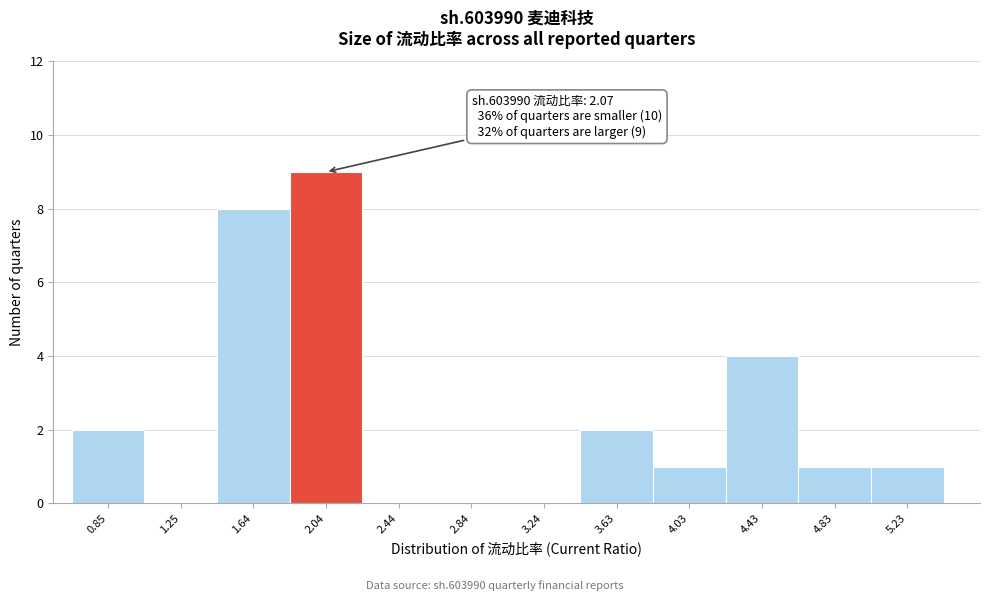

Reading right to left, transcribe all the data shown in this chart.

5.23=1	4.83=1	4.43=4	4.03=1	3.63=2	3.24=0	2.84=0	2.44=0	2.04=9	1.64=8	1.25=0	0.85=2